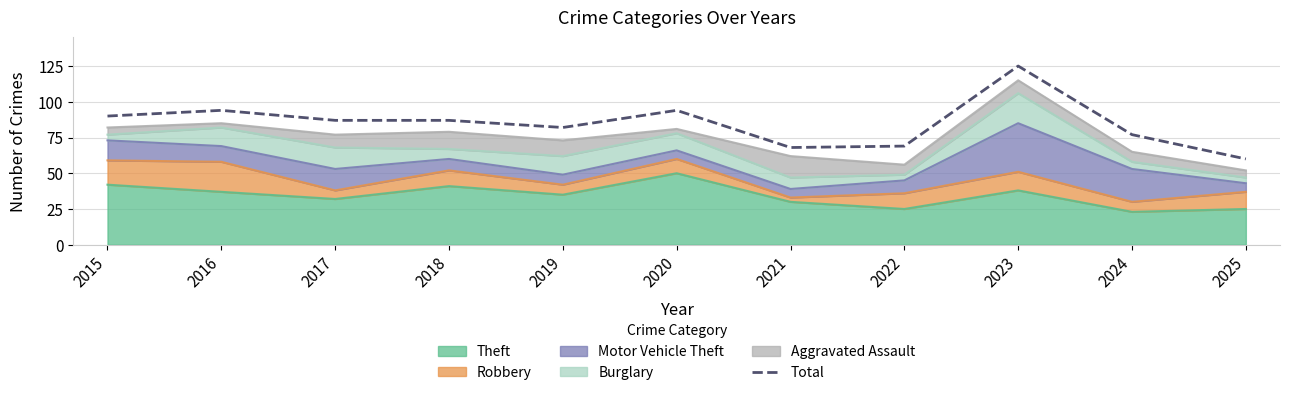

At which category does the data reach its first local peak?

2016